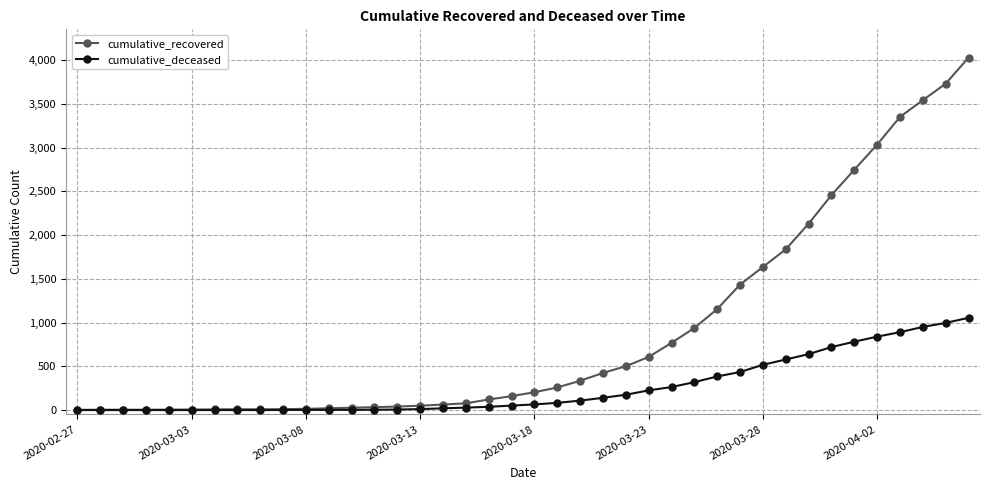

What is the maximum value shown in the chart?

4028